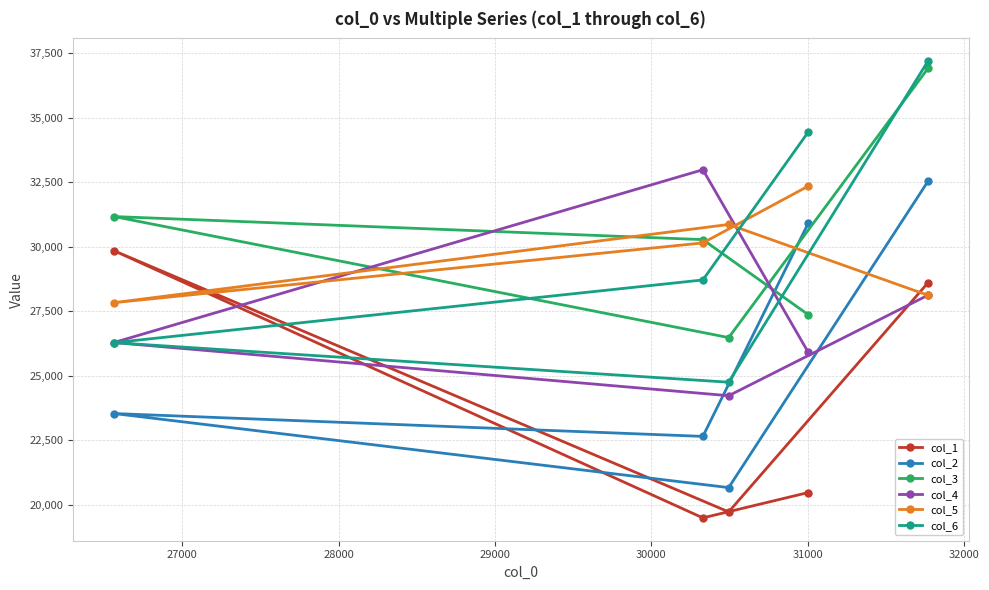

Which has a higher value, 27000 or 30000?

30000